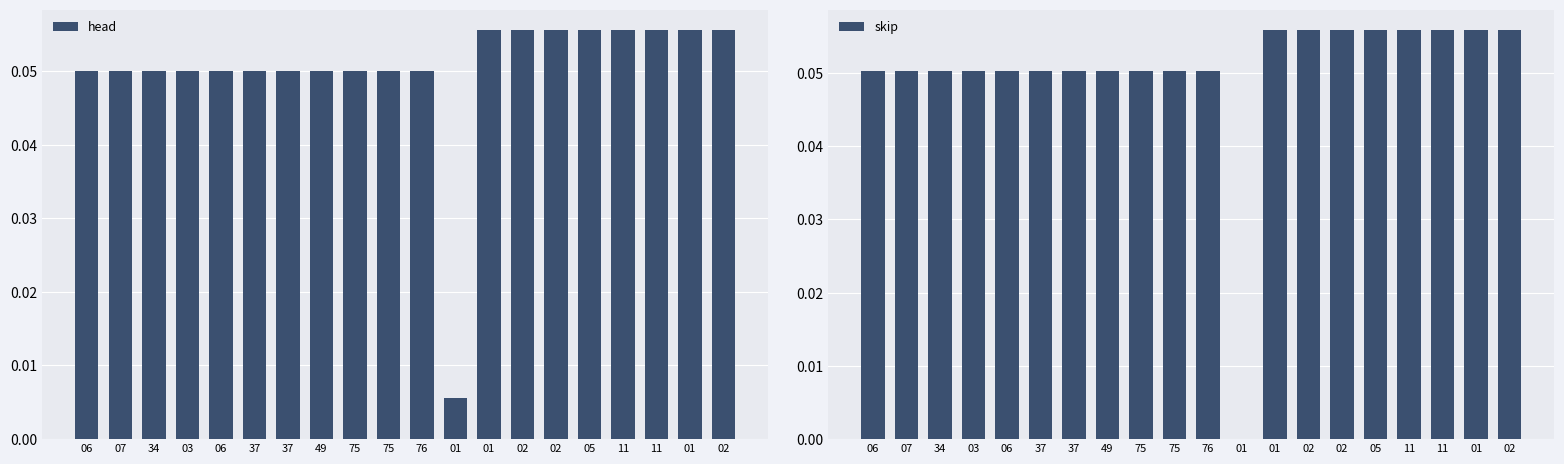

At which category is the sum across all series the highest?

01